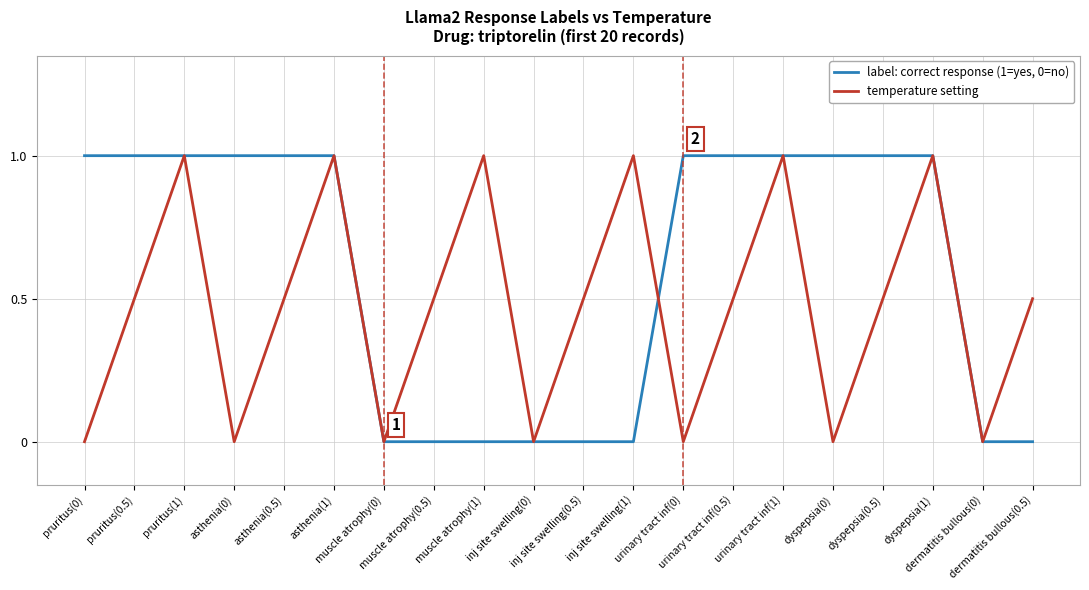

What is the maximum value shown in the chart?

1.0